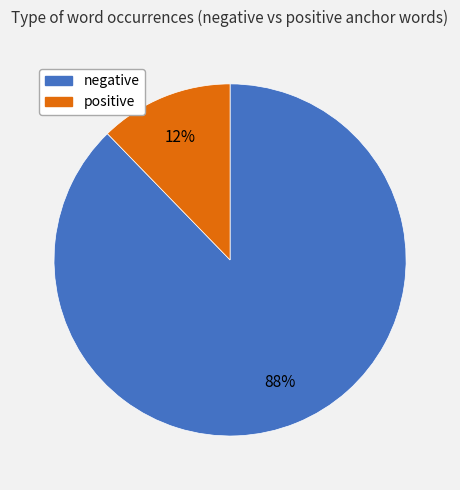

Rank the categories by value from lowest to highest.

positive, negative